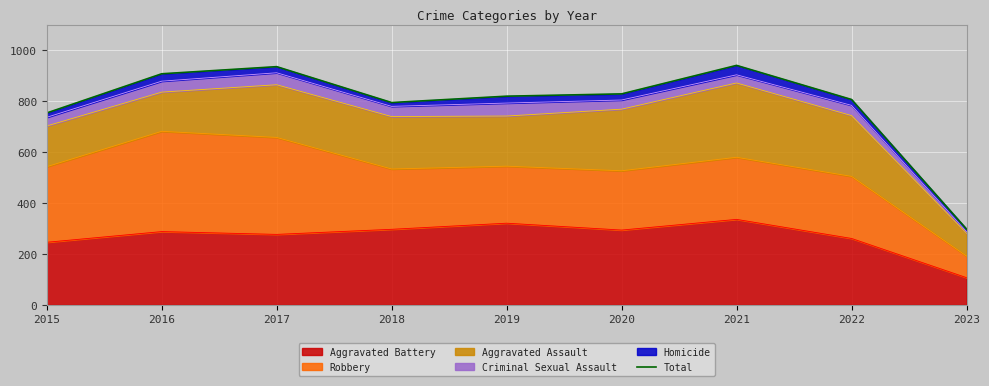

At which category does the data reach its first local peak?

2017